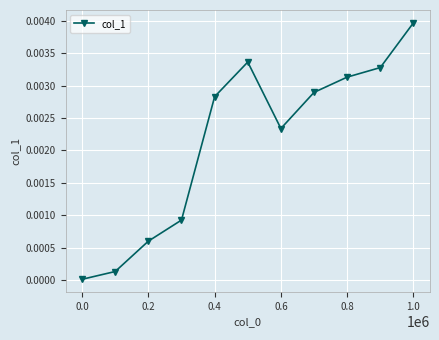

Does the chart display data point markers on the line(s)?

Yes